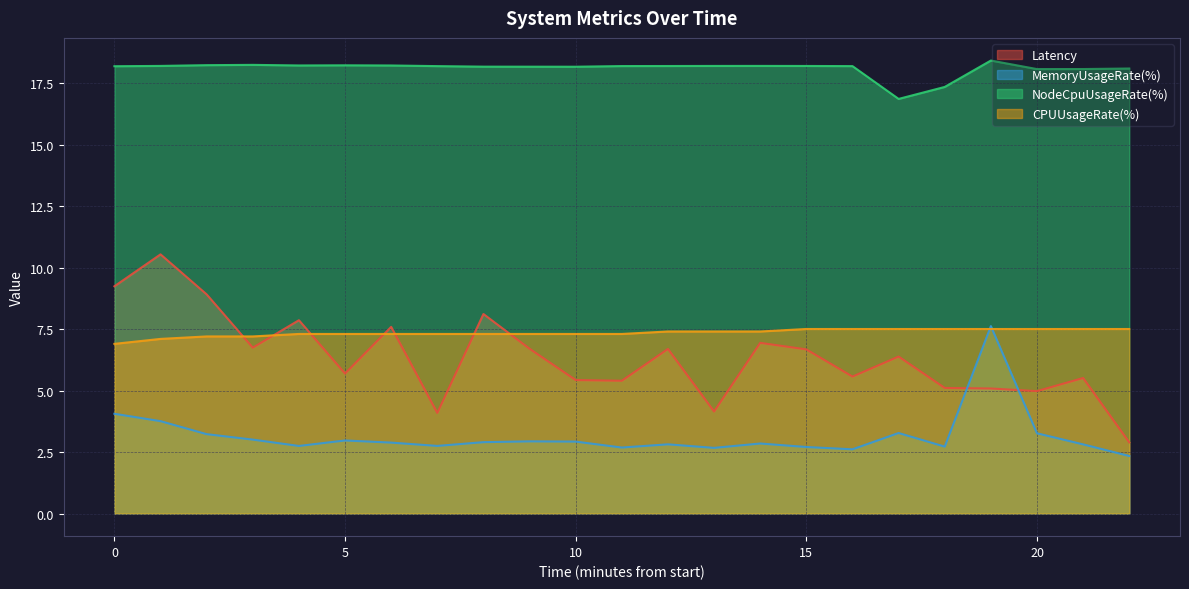

True or false: NodeCpuUsageRate(%) and Latency intersect in this chart.

False